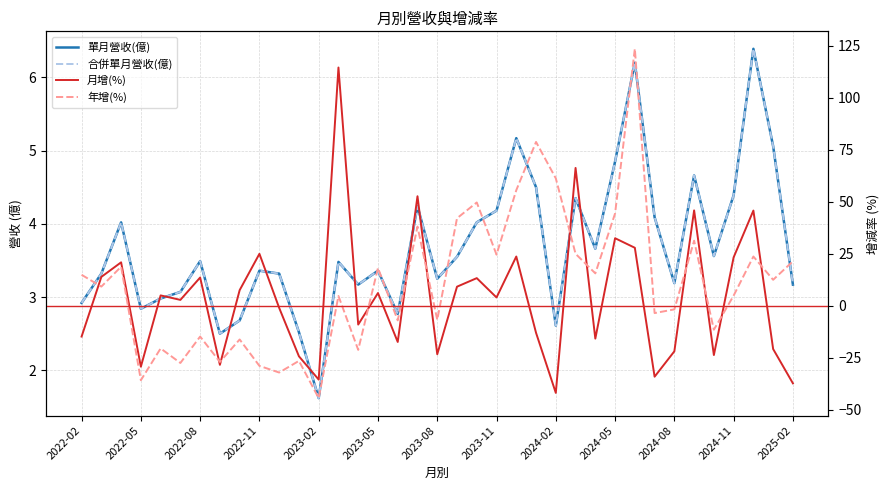

True or false: 單月營收(億) has a value of 3.7 at 2024-11.

False